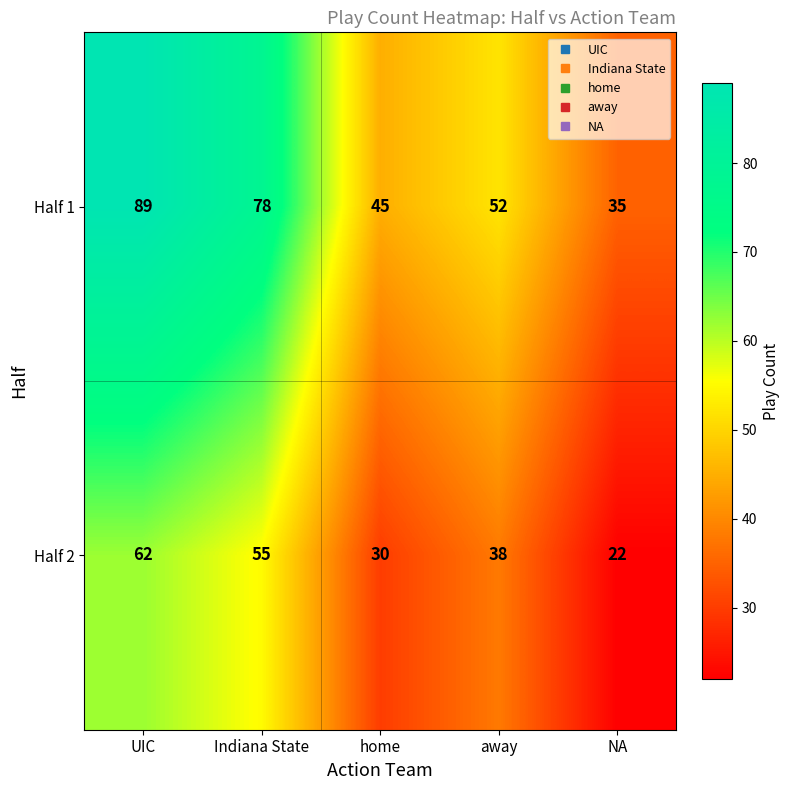

Which series has the largest total across all categories?

Half 1